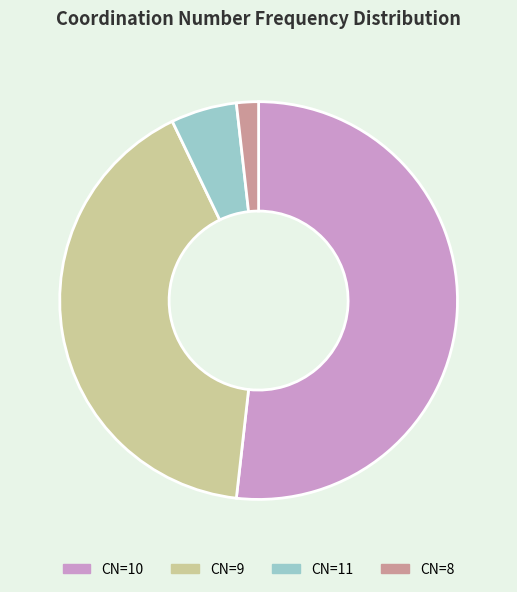

Is the sum of CN=11 and CN=9 greater than half?

No